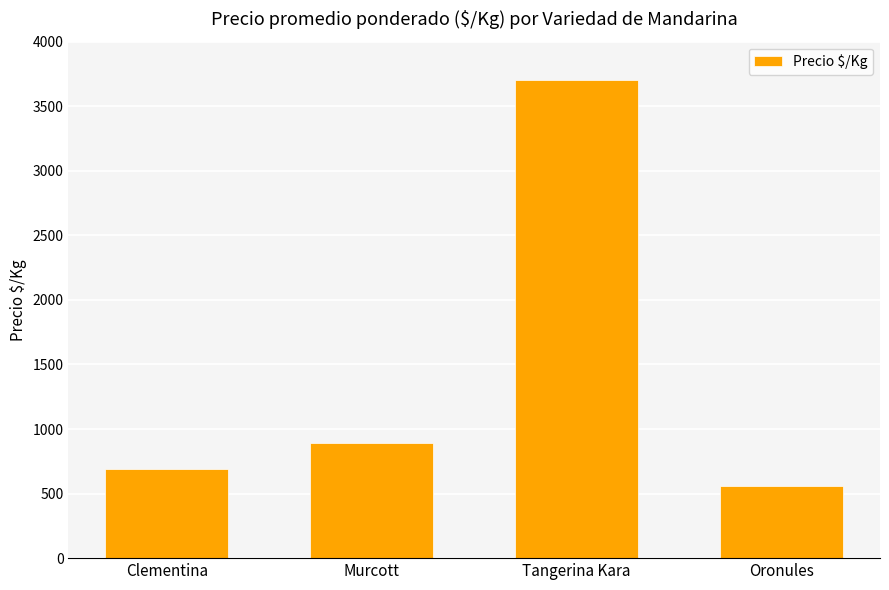

What is the label of the 3rd bar from the right?

Murcott